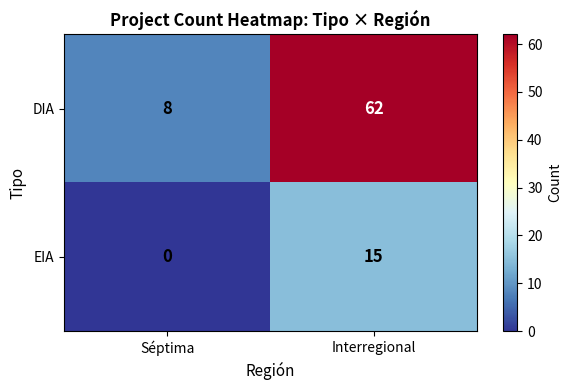

True or false: EIA has a value of 15 at Interregional.

True